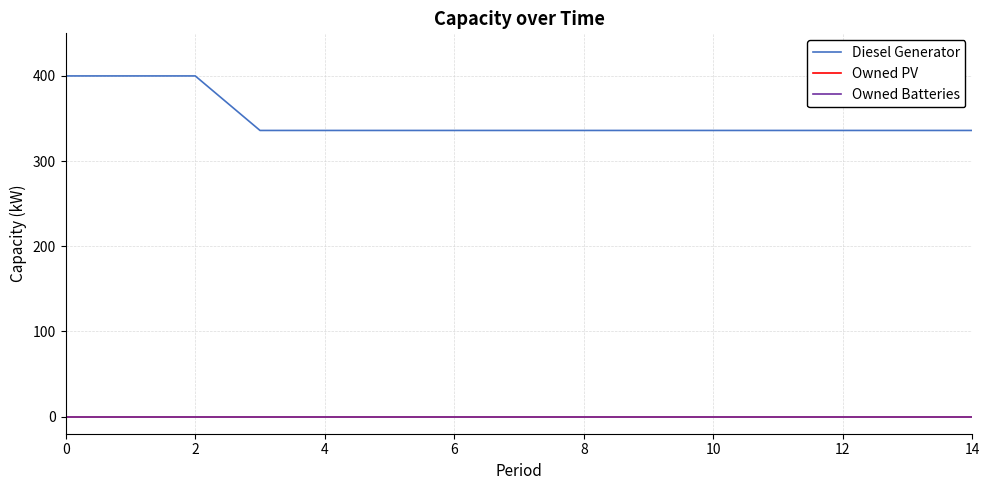

True or false: Owned Batteries and Diesel Generator cross at least once.

False